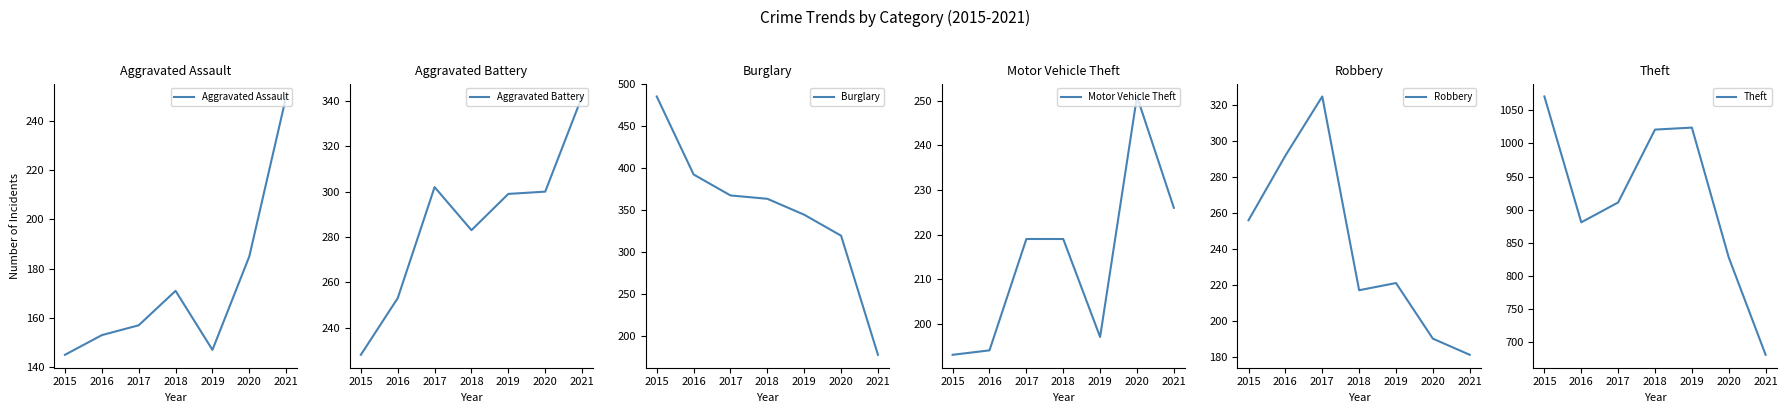

What are all the series names shown in the legend?

Aggravated Assault, Aggravated Battery, Burglary, Motor Vehicle Theft, Robbery, Theft